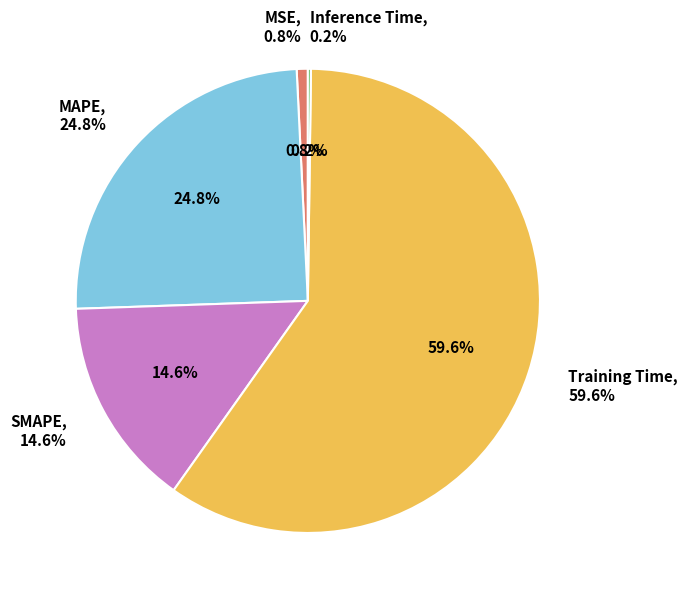

What is the majority slice?

Training Time